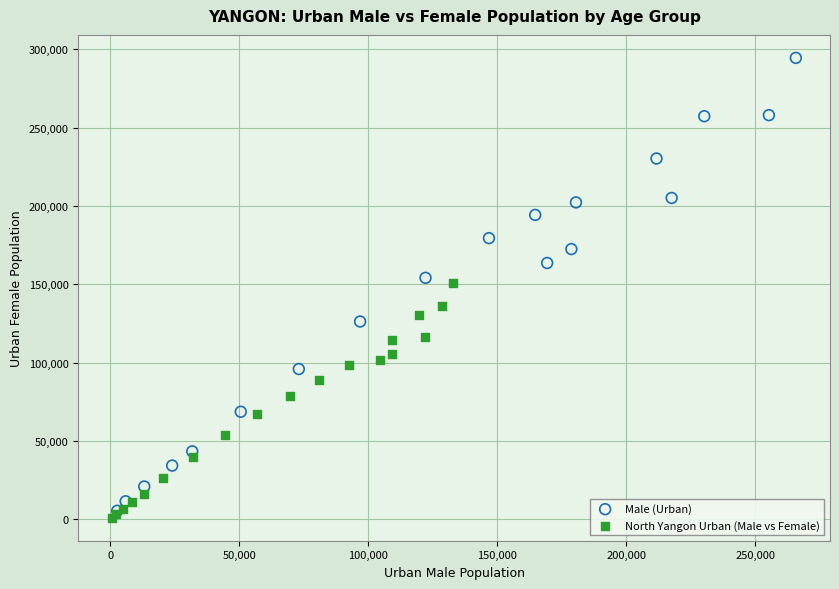

Which series has the largest Y range (max minus min)?

Male (Urban)